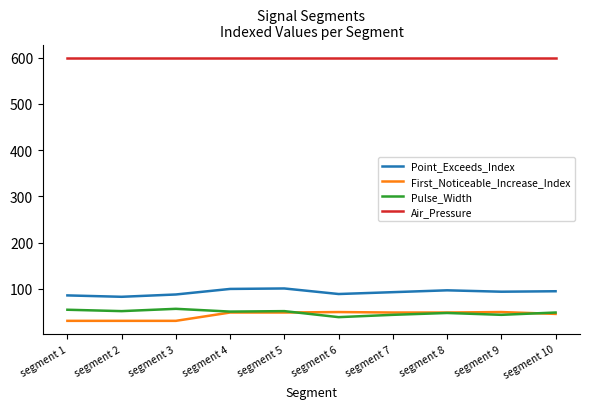

Which series has the largest total across all categories?

Air_Pressure